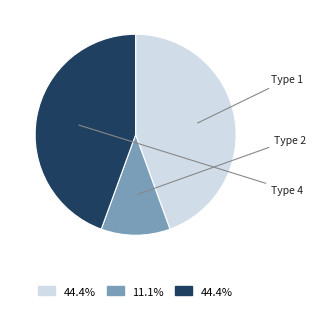

Does any single category account for the majority?

No